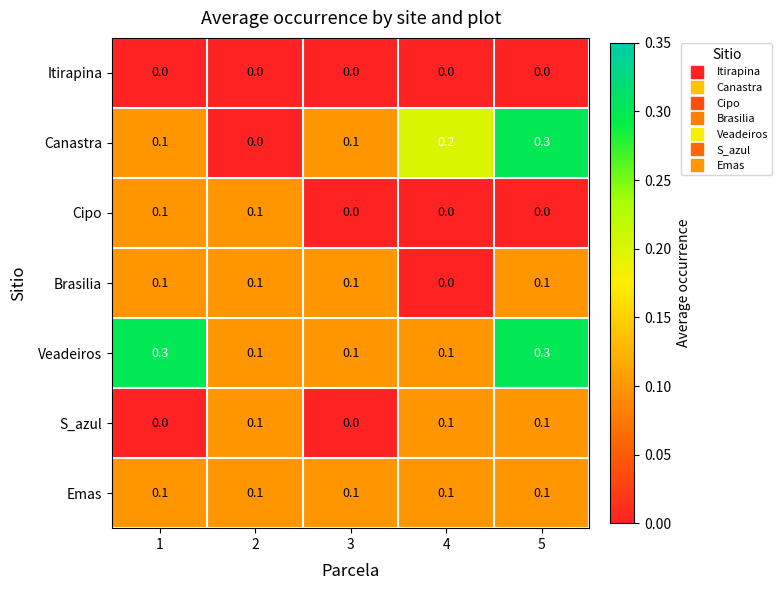

Which series has the largest range (max minus min)?

Canastra